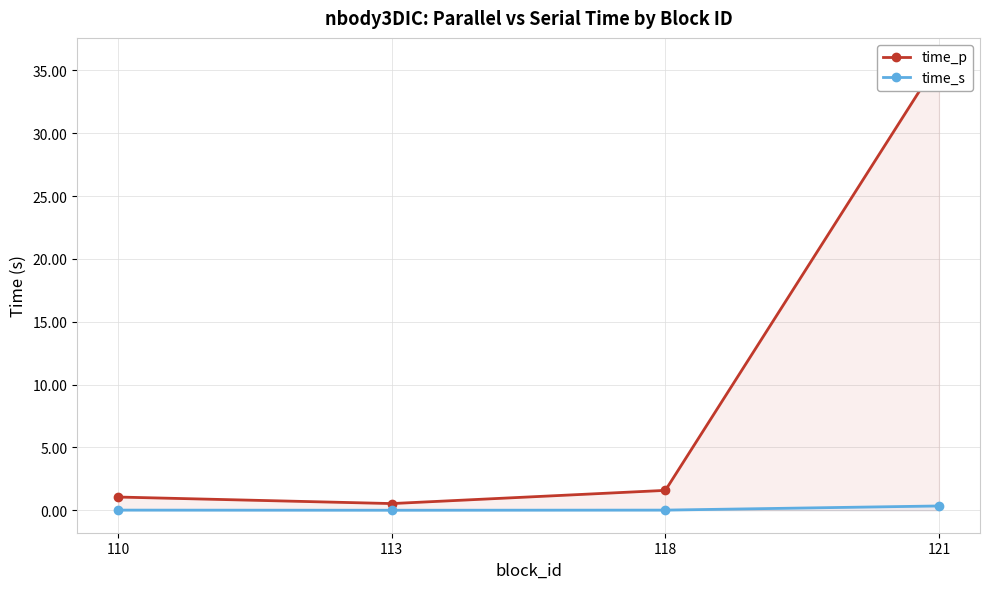

Does the chart display data point markers on the line(s)?

Yes